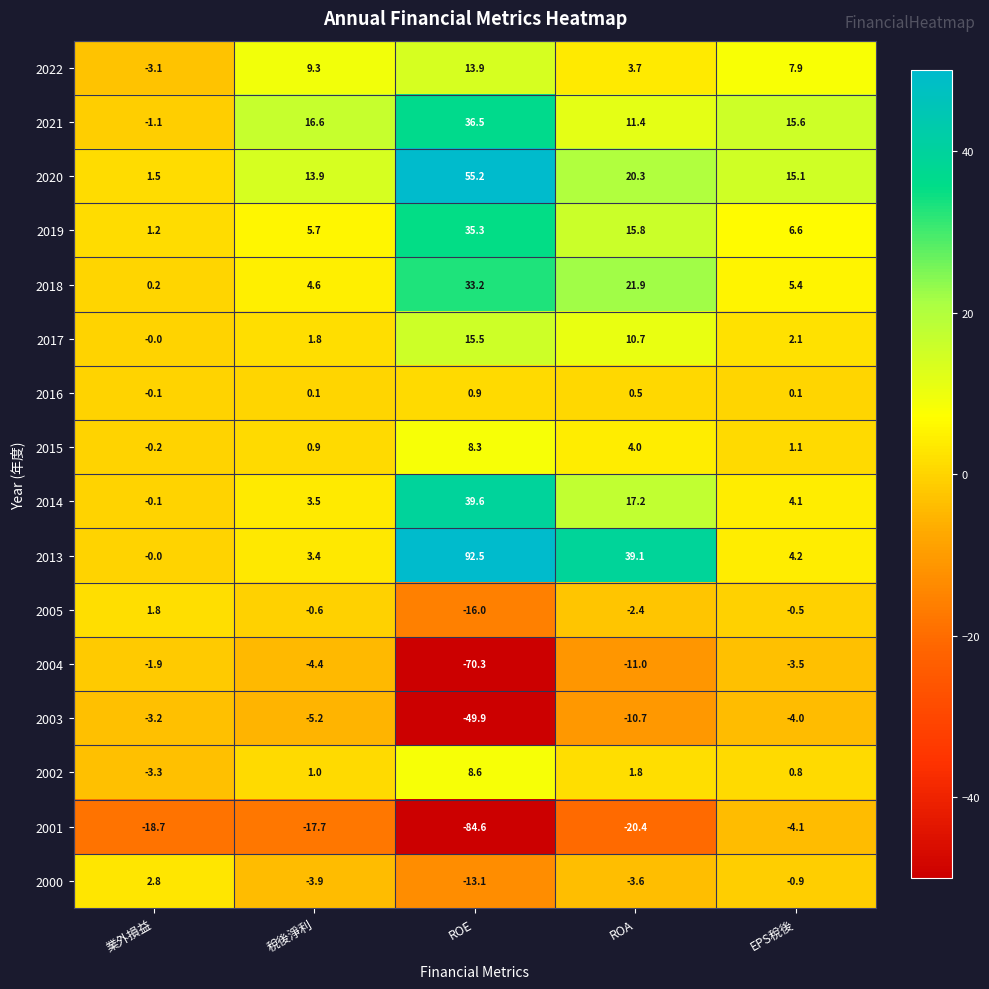

Which category has the lowest value across all series?

ROE